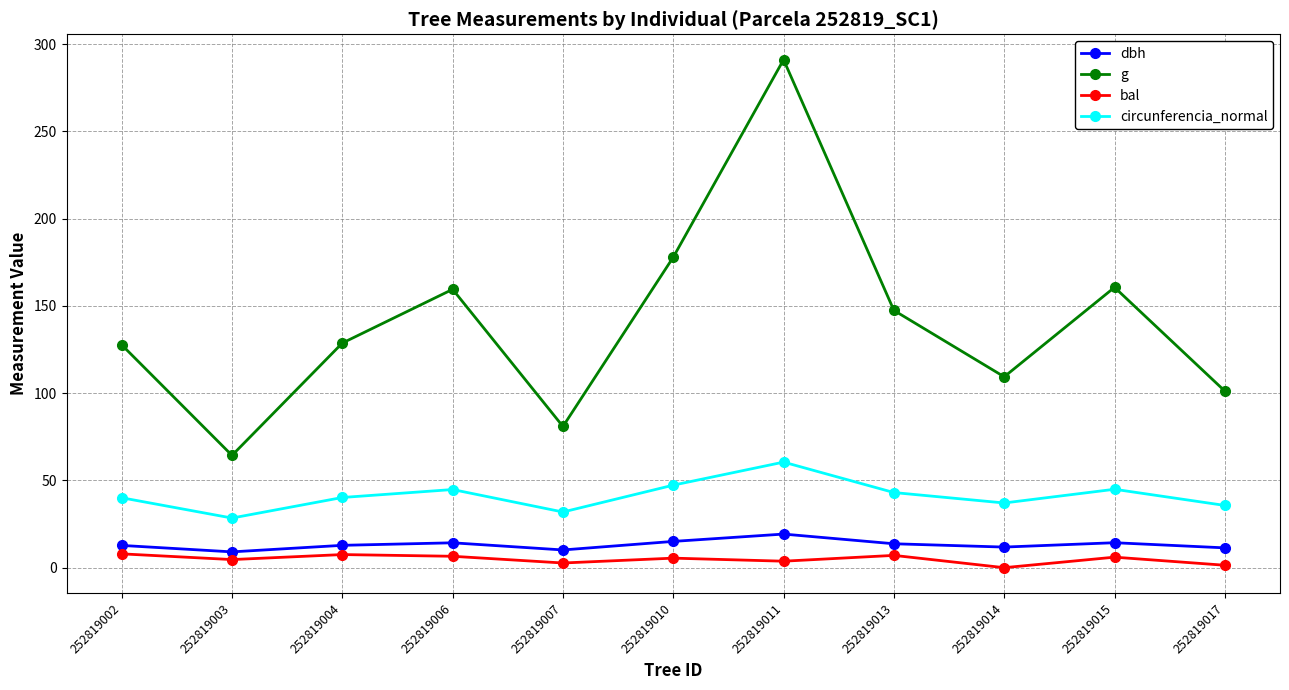

What is the difference between the second highest and minimum values in the dbh series?

6.0